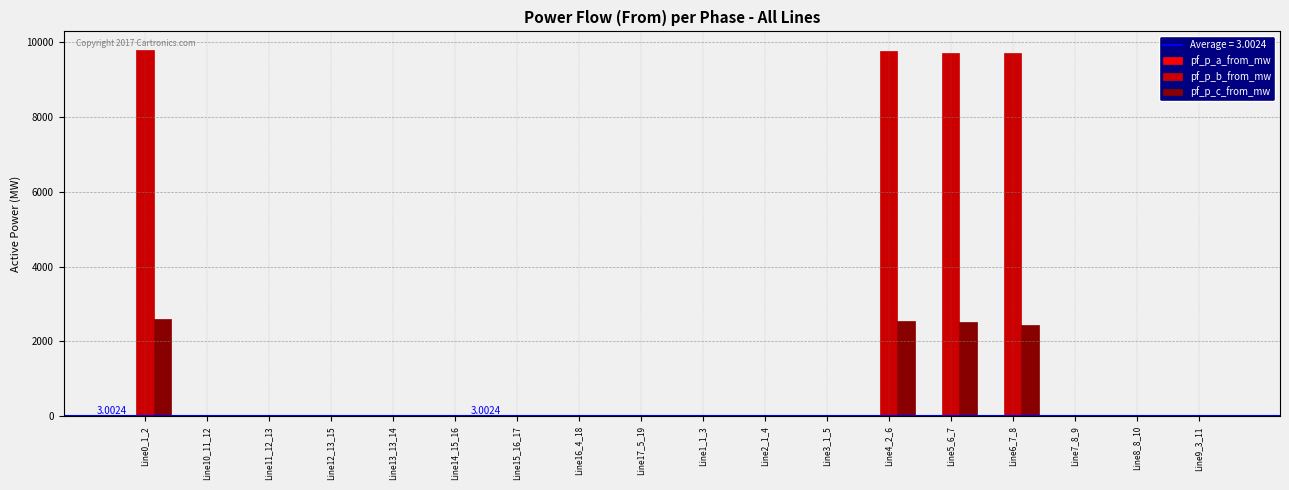

The value of pf_p_b_from_mw at Line9_3_11 is 17.0. True or false?

True